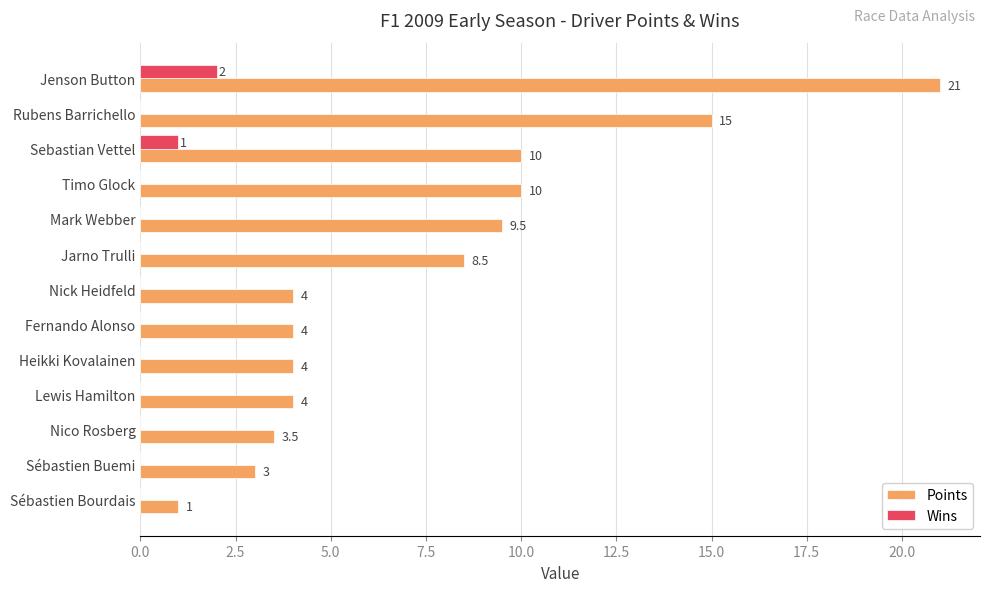

What is the sum of all Wins values?

3.0